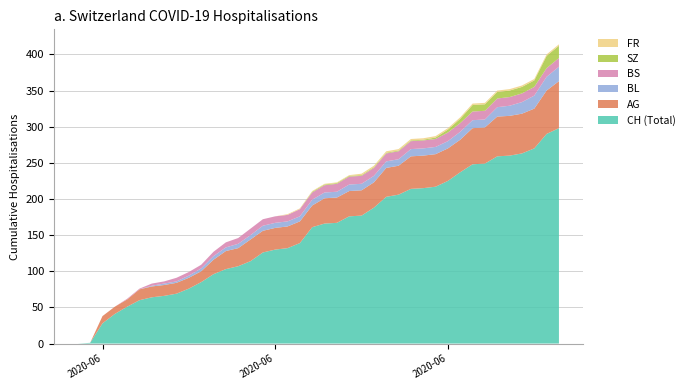

Reading left to right, transcribe all the data shown in this chart.

AG: 0	0	10	10	10	15	15	15	15	15	15	20	25	25	30	30	30	30	30	30	35	35	35	35	35	40	40	45	45	45	45	45	50	50	55	55	55	55	60	65
BL: 0	0	0	0	0	0	1	2	2	3	4	5	5	6	6	7	7	7	7	8	8	8	9	9	9	9	9	10	10	10	10	11	11	11	13	14	16	18	19	20
BS: 0	0	0	0	1	1	3	3	5	5	5	6	7	8	9	9	9	9	10	10	10	11	11	11	11	11	11	11	11	11	12	12	12	12	12	12	12	12	12	12
SZ: 0	0	0	0	0	0	0	0	0	0	0	0	0	0	0	0	0	0	0	1	1	1	1	1	1	1	1	1	1	2	4	6	9	9	9	9	9	9	17	17
FR: 0	0	0	0	0	0	0	0	0	0	0	0	0	0	0	0	0	1	1	1	1	1	1	2	2	2	2	2	2	2	2	2	2	2	2	2	2	2	2	2
CH: 0	1	28	41	51	60	64	66	69	76	85	96	103	107	114	126	130	132	139	161	166	167	176	177	188	203	206	214	215	217	225	237	248	249	259	260	263	270	290	298